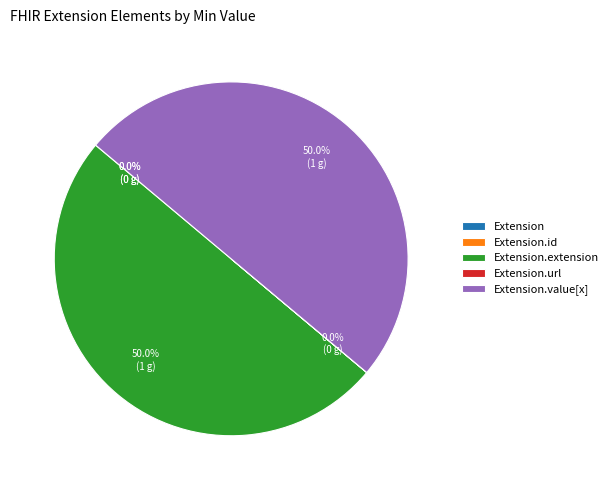

How many slices are in this pie chart?

5